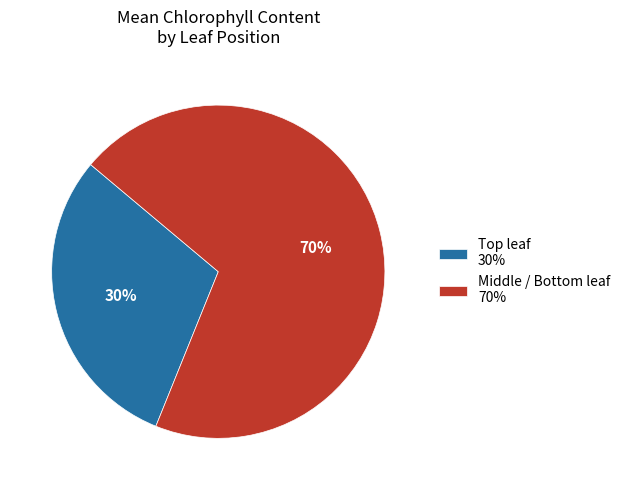

How many slices are in this pie chart?

2